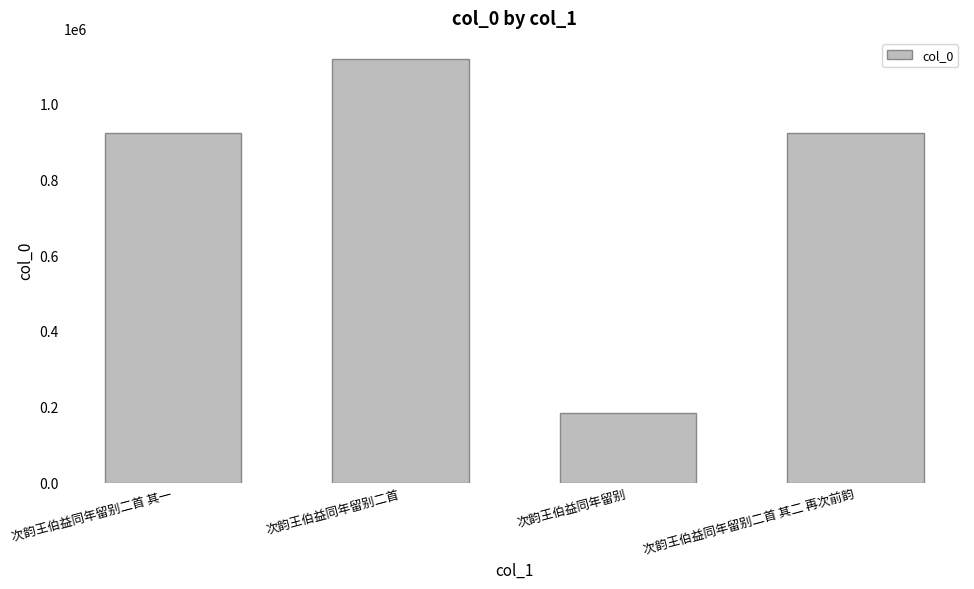

Does the chart contain stacked bars?

No